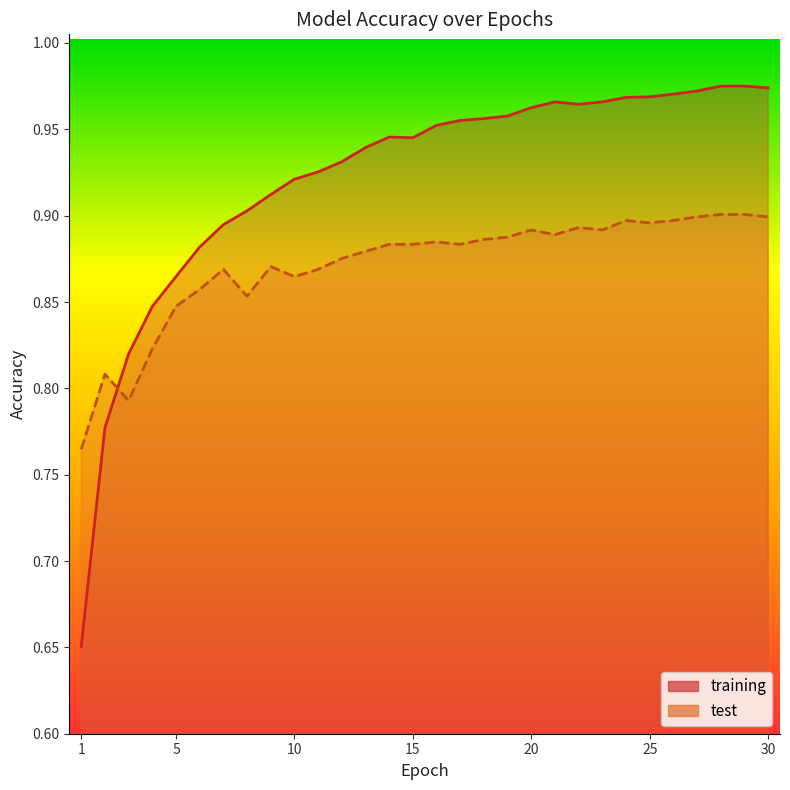

Where is the first local maximum for test?

2